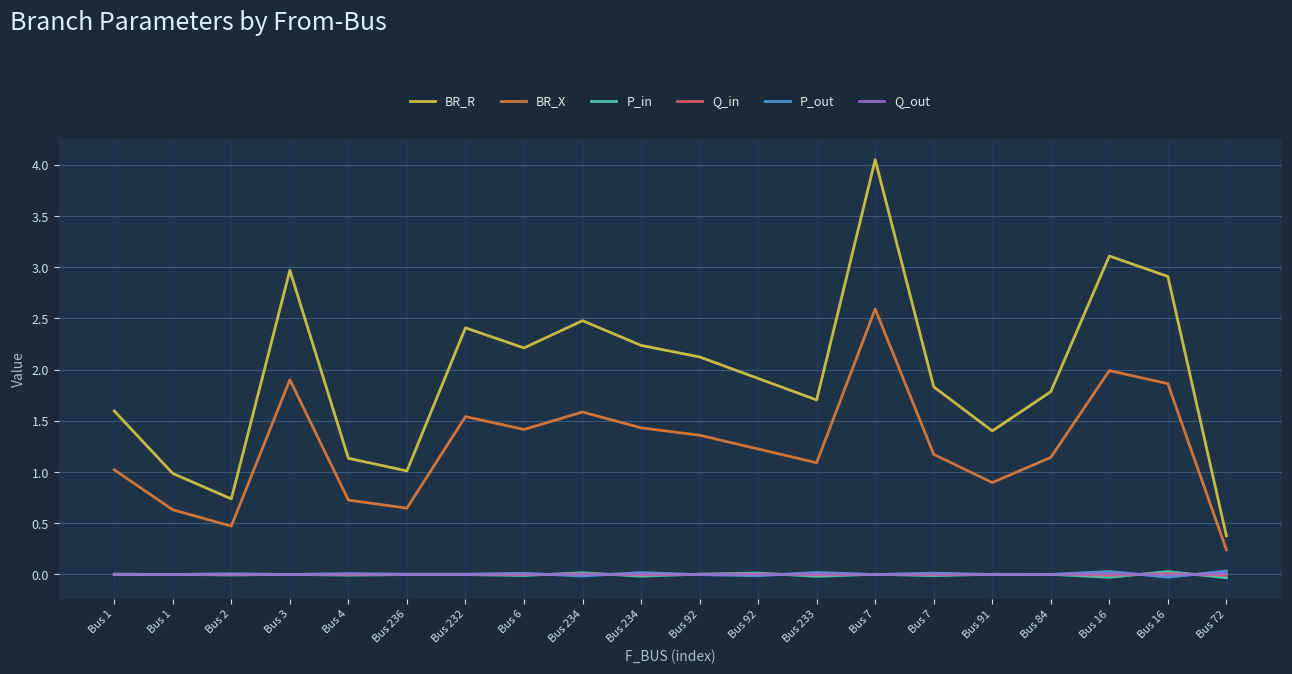

Reading left to right, list all the values displayed in this chart.

BR_R: 1.6	1.0	0.7	3.0	1.1	1.0	2.4	2.2	2.5	2.2	2.1	1.9	1.7	4.1	1.8	1.4	1.8	3.1	2.9	0.4
BR_X: 1.0	0.6	0.5	1.9	0.7	0.6	1.5	1.4	1.6	1.4	1.4	1.2	1.1	2.6	1.2	0.9	1.1	2.0	1.9	0.2
P_in: -0.0	0.0	-0.0	0.0	-0.0	-0.0	-0.0	-0.0	0.0	-0.0	0.0	0.0	-0.0	0.0	-0.0	0.0	0.0	-0.0	0.0	-0.0
Q_in: -0.0	0.0	-0.0	0.0	-0.0	-0.0	-0.0	-0.0	0.0	-0.0	0.0	0.0	-0.0	0.0	-0.0	0.0	0.0	-0.0	0.0	-0.0
P_out: 0.0	-0.0	0.0	-0.0	0.0	0.0	0.0	0.0	-0.0	0.0	-0.0	-0.0	0.0	-0.0	0.0	-0.0	-0.0	0.0	-0.0	0.0
Q_out: 0.0	-0.0	0.0	-0.0	0.0	0.0	0.0	0.0	-0.0	0.0	-0.0	-0.0	0.0	-0.0	0.0	-0.0	-0.0	0.0	-0.0	0.0